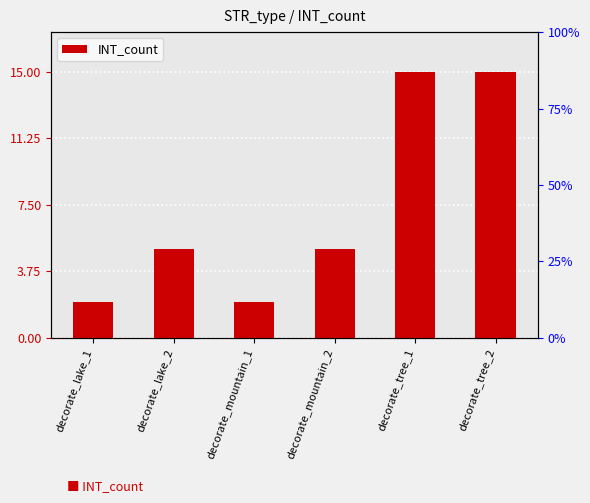

What is the change in value from decorate_lake_1 to decorate_lake_2?

+3